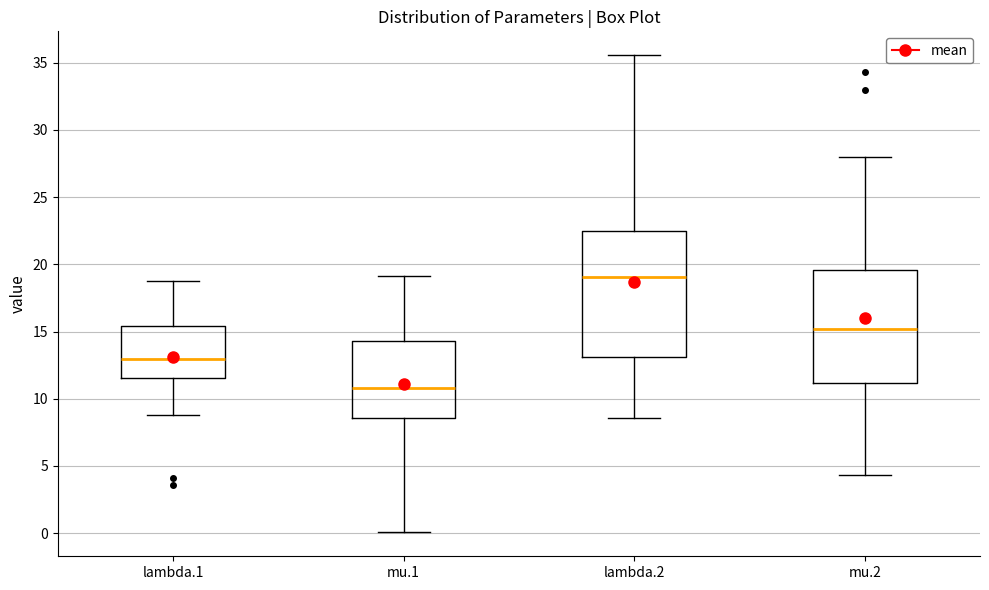

Where does the lower whisker of the box for lambda.1 end on the y-axis? The values are not printed on the chart, so give them approximately, as read against the axis.

9.0